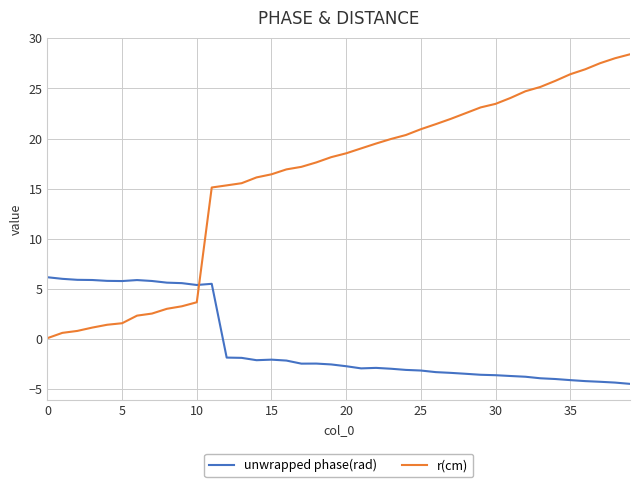

What is the difference between the second highest and second lowest values in the unwrapped phase(rad) series?

10.4